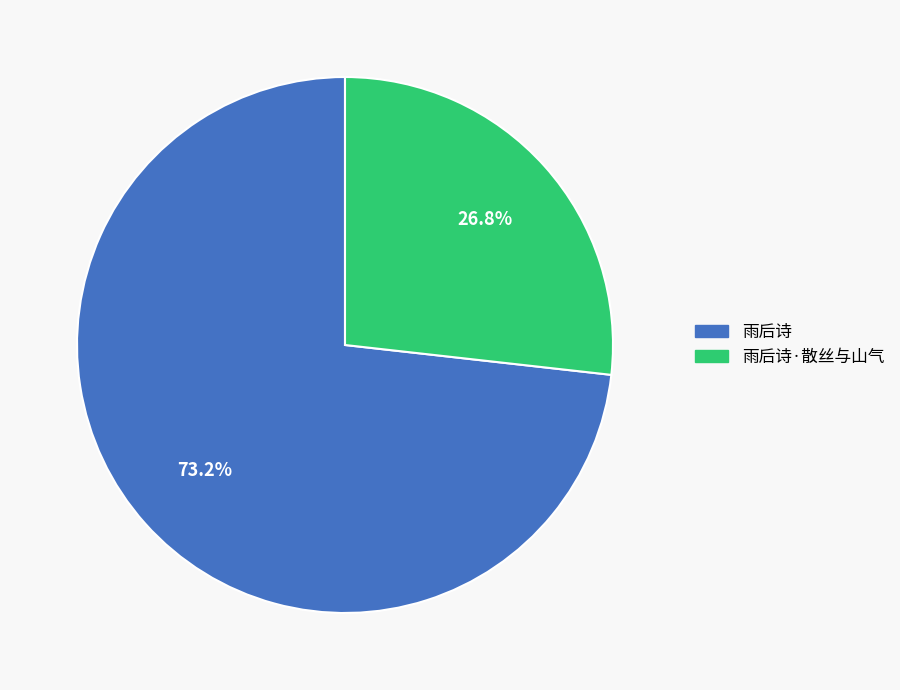

Does 雨后诗 account for over 50% of the chart?

Yes